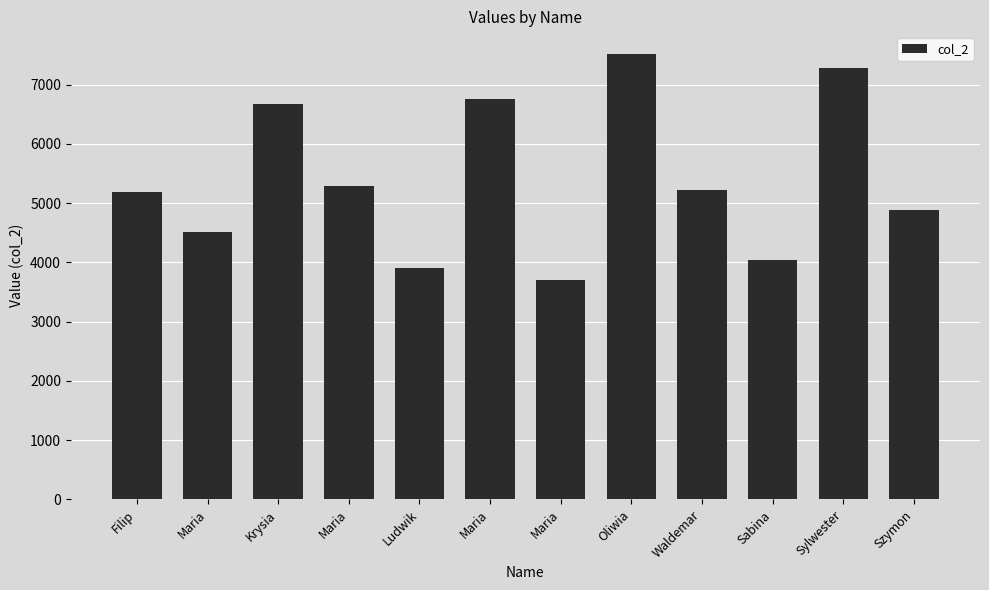

What is the ratio of the value at Oliwia to the value at Sabina?

1.9